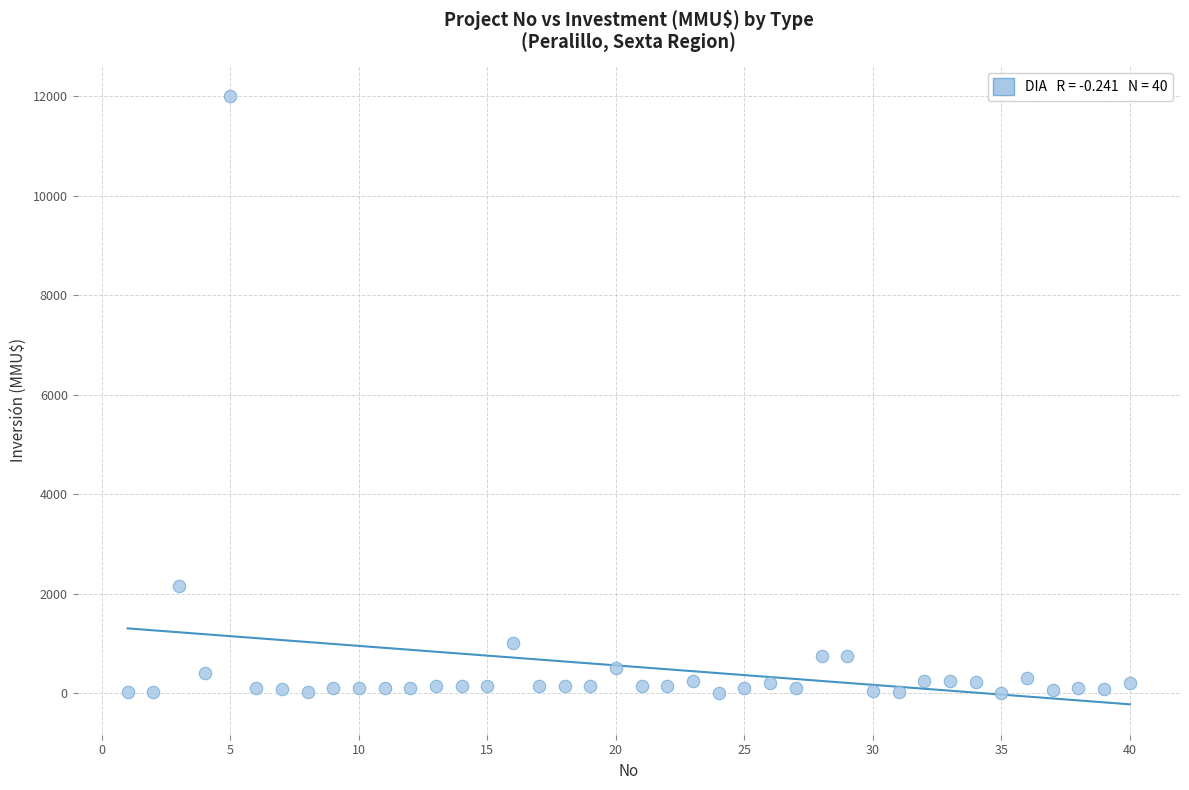

What Y value in the scatter plot is closest to 6005?

2154